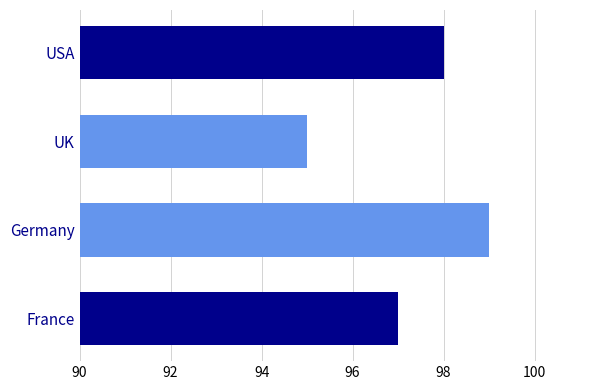

Does the chart contain any negative values?

No